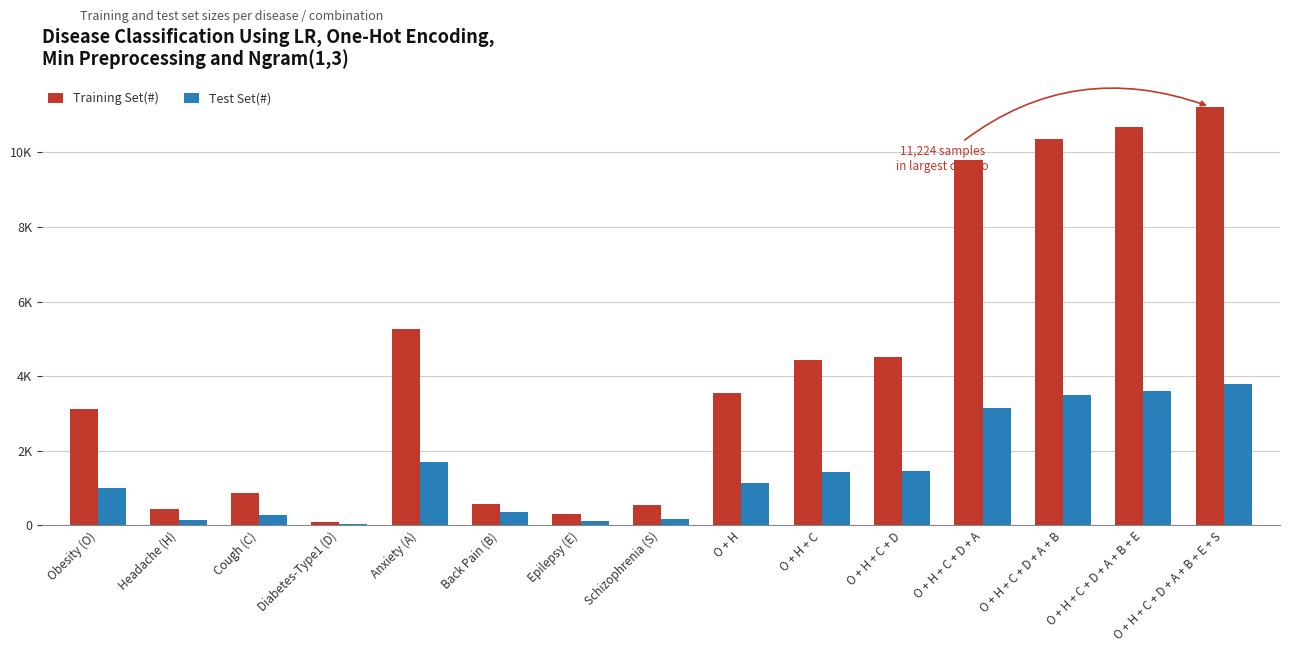

Rank the series by their maximum value, from lowest to highest.

Test Set(#), Training Set(#)